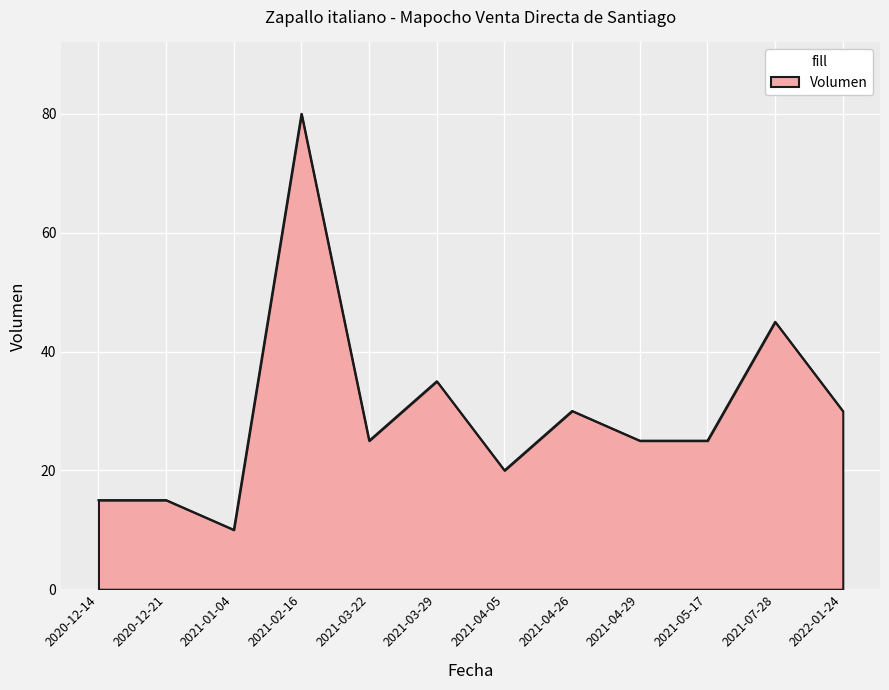

What is the maximum value shown in the chart?

80